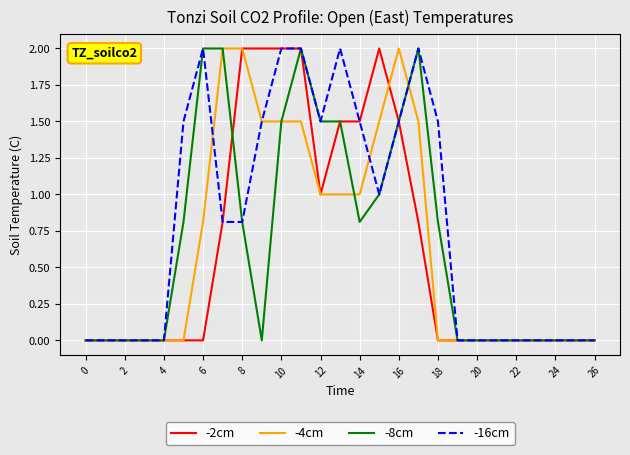

Which series has the largest total across all categories?

-16cm